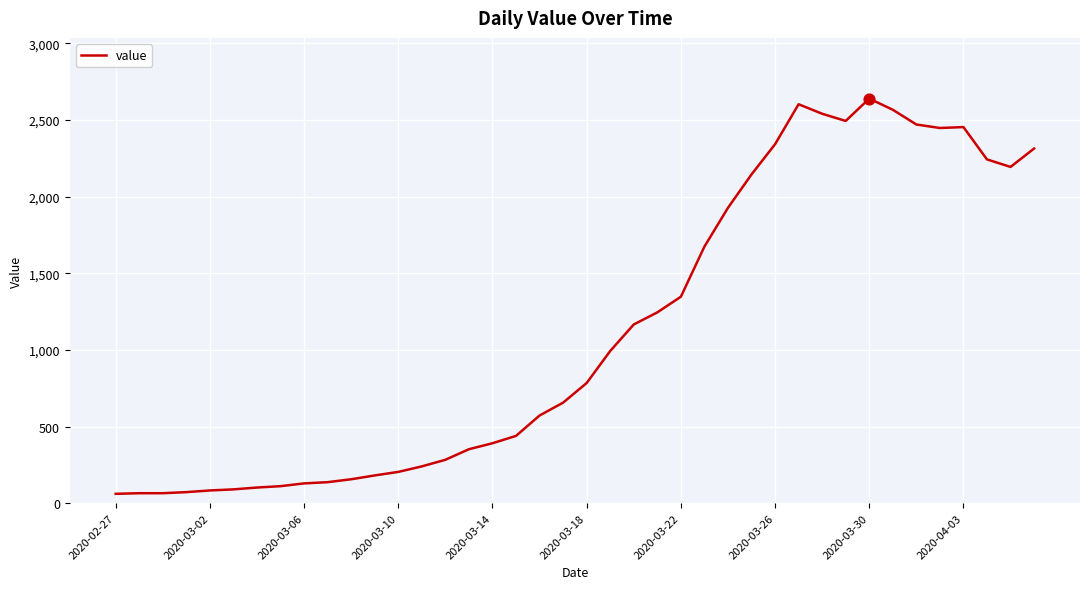

What is the smallest value displayed?

61